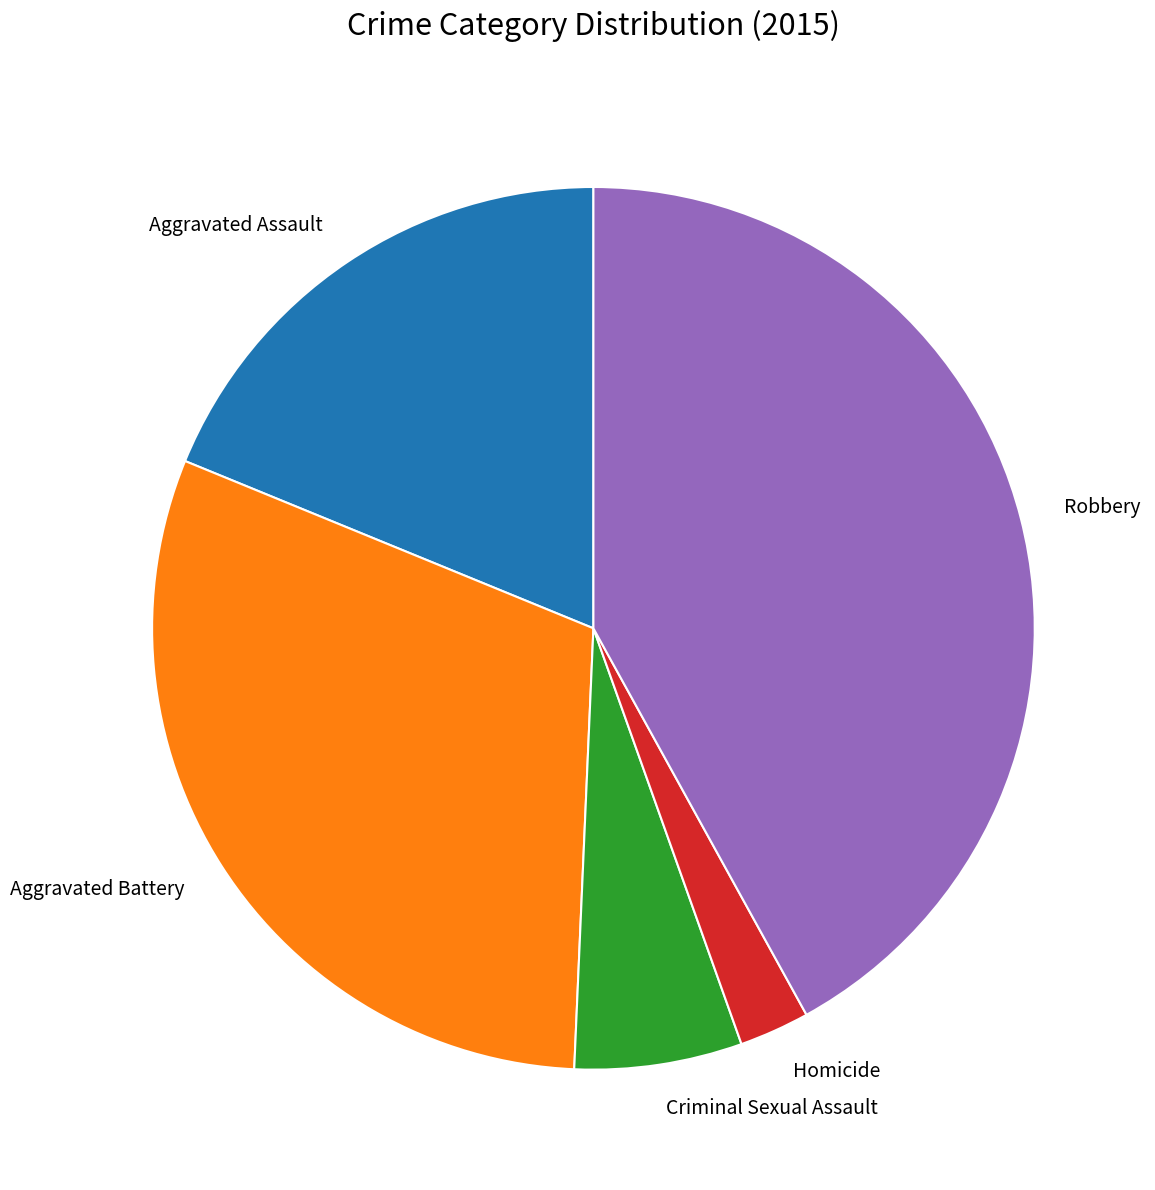

Is it true that Homicide is 8% of the pie?

False